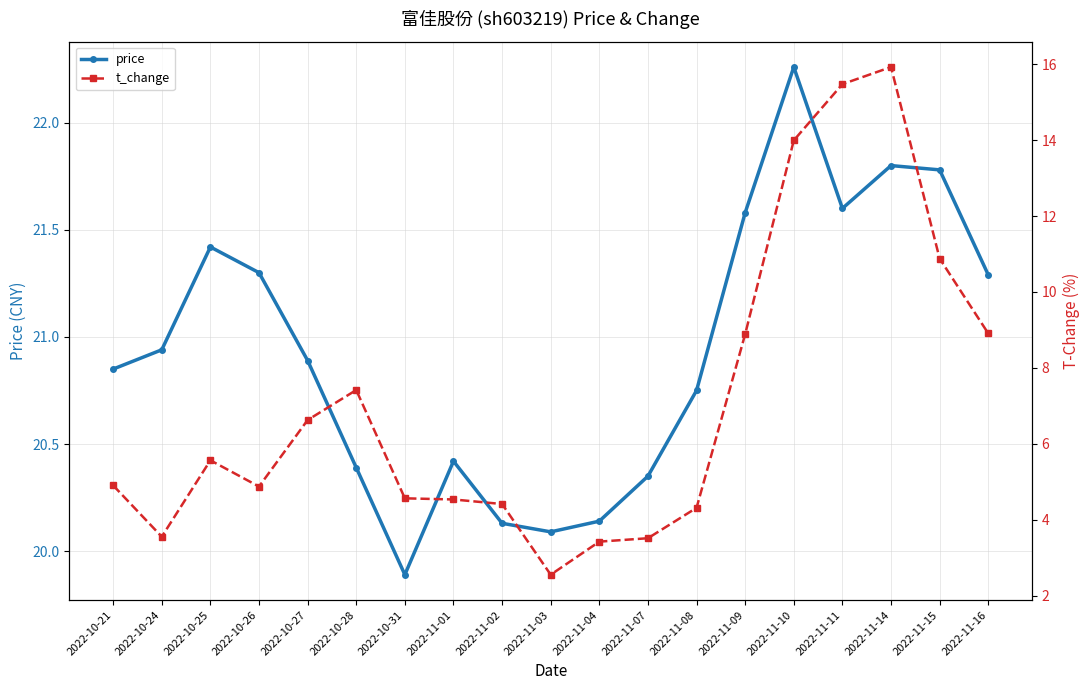

Rank the series by their average value, from lowest to highest.

t_change, price